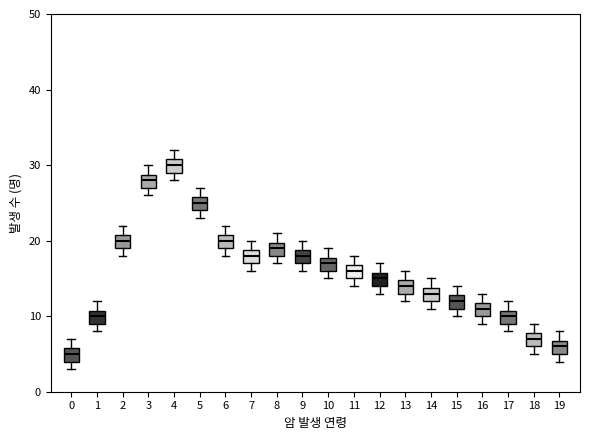

Reading left to right, read every box against the y-axis: the position of its median line, the range the box covers, and the ends of its whiskers. The values are not printed on the chart, so give them approximately, as read against the axis.

0: median 5, box 4 to 6, whiskers 3 to 7
1: median 10, box 9 to 11, whiskers 8 to 12
2: median 20, box 19 to 21, whiskers 18 to 22
3: median 28, box 27 to 29, whiskers 26 to 30
4: median 30, box 29 to 31, whiskers 28 to 32
5: median 25, box 24 to 26, whiskers 23 to 27
6: median 20, box 19 to 21, whiskers 18 to 22
7: median 18, box 17 to 19, whiskers 16 to 20
8: median 19, box 18 to 20, whiskers 17 to 21
9: median 18, box 17 to 19, whiskers 16 to 20
10: median 17, box 16 to 18, whiskers 15 to 19
11: median 16, box 15 to 17, whiskers 14 to 18
12: median 15, box 14 to 16, whiskers 13 to 17
13: median 14, box 13 to 15, whiskers 12 to 16
14: median 13, box 12 to 14, whiskers 11 to 15
15: median 12, box 11 to 13, whiskers 10 to 14
16: median 11, box 10 to 12, whiskers 9 to 13
17: median 10, box 9 to 11, whiskers 8 to 12
18: median 7, box 6 to 8, whiskers 5 to 9
19: median 6, box 5 to 7, whiskers 4 to 8